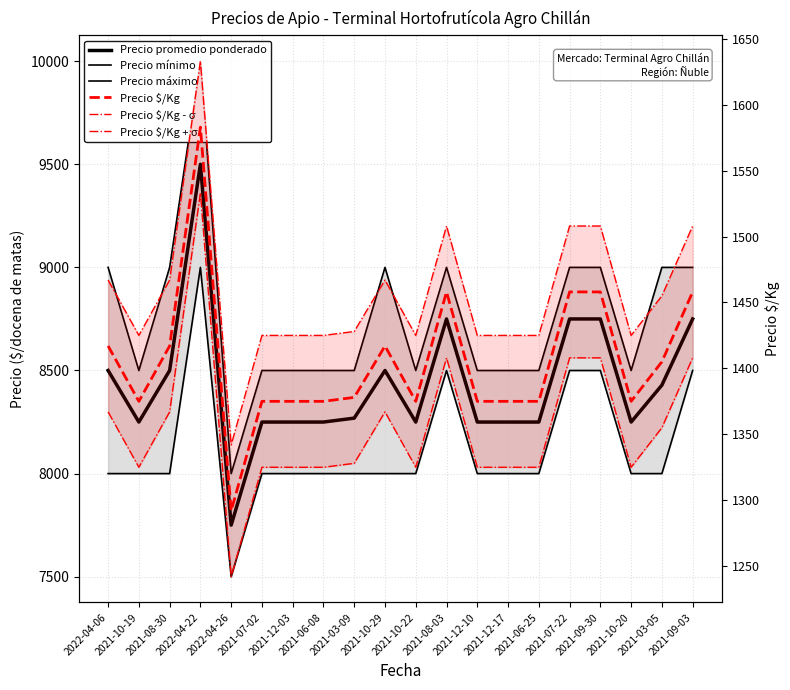

Rank the series by their maximum value, from lowest to highest.

Precio $/Kg - σ, Precio $/Kg, Precio $/Kg + σ, Precio mínimo, Precio promedio ponderado, Precio máximo